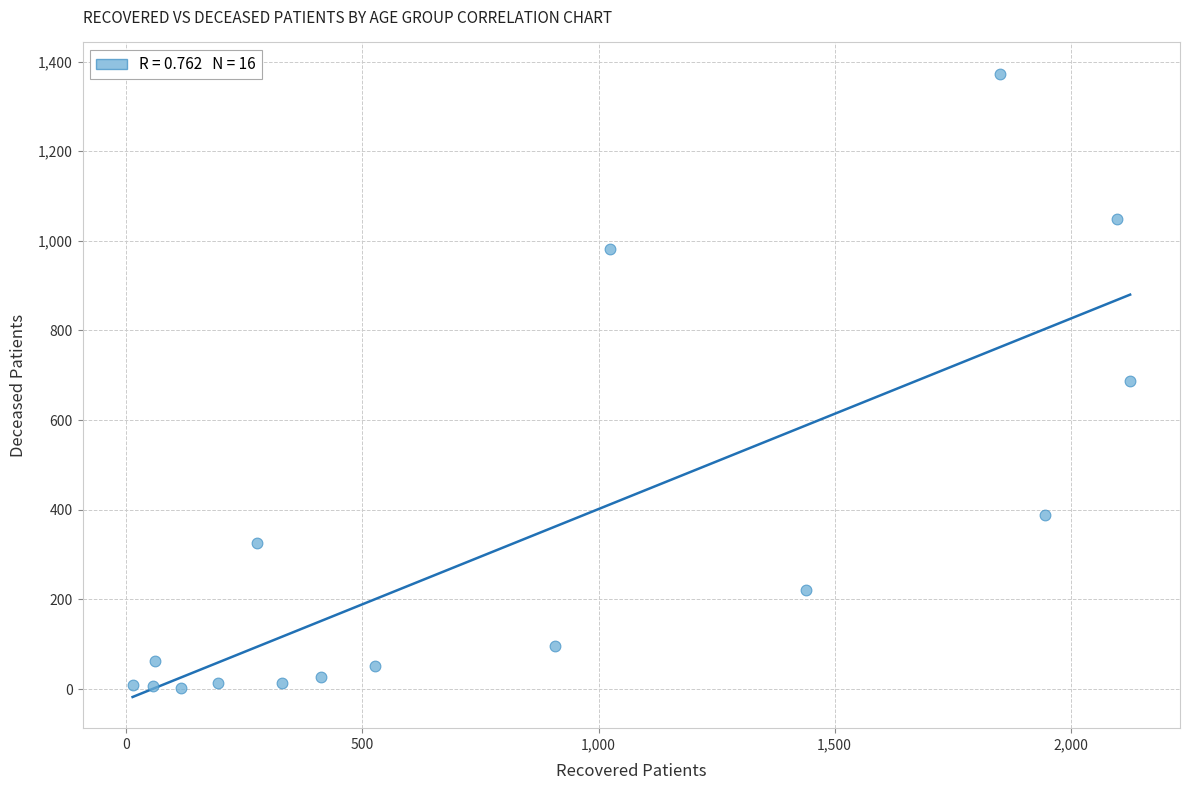

What is the range of X values (max minus min)?

2113